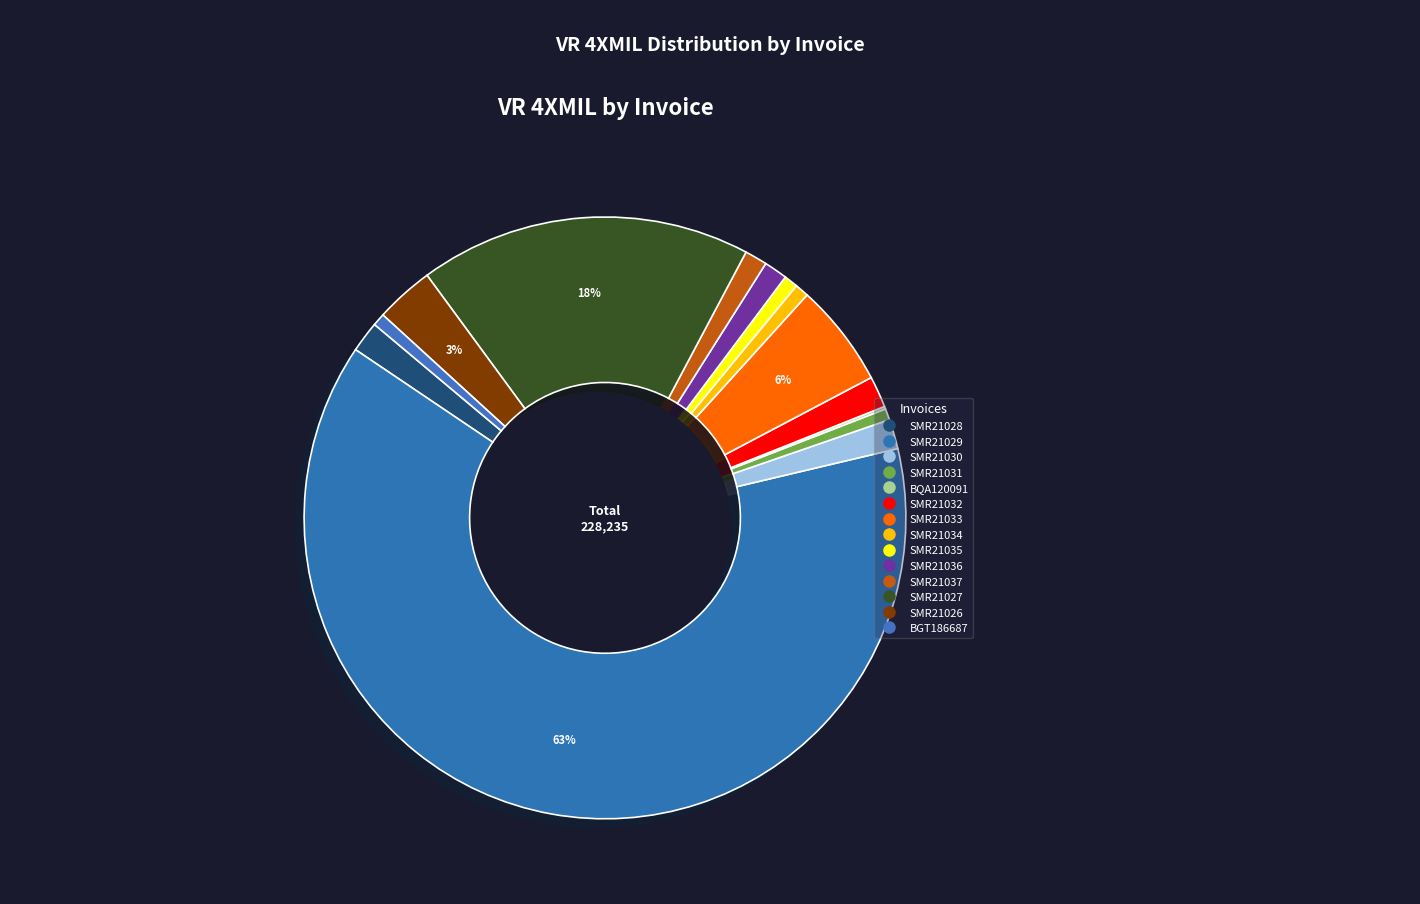

Rank the categories by value from highest to lowest.

SMR21029, SMR21027, SMR21033, SMR21026, SMR21032, SMR21028, SMR21030, SMR21036, SMR21037, SMR21034, SMR21035, BGT186687, SMR21031, BQA120091